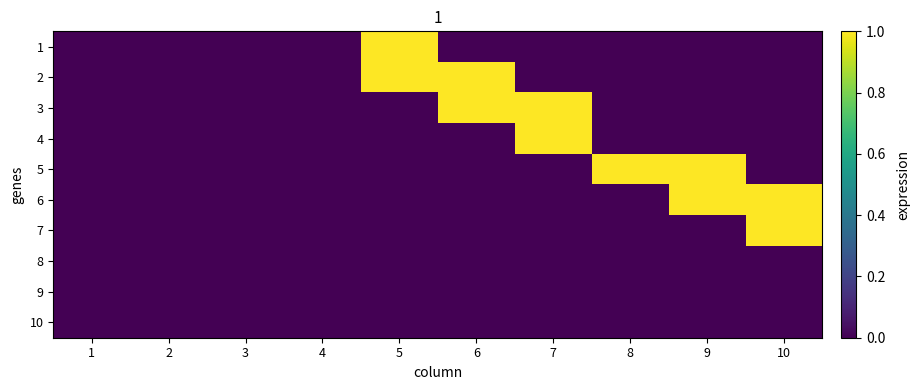

Rank the series by their maximum value, from lowest to highest.

8, 9, 10, 1, 2, 3, 4, 5, 6, 7